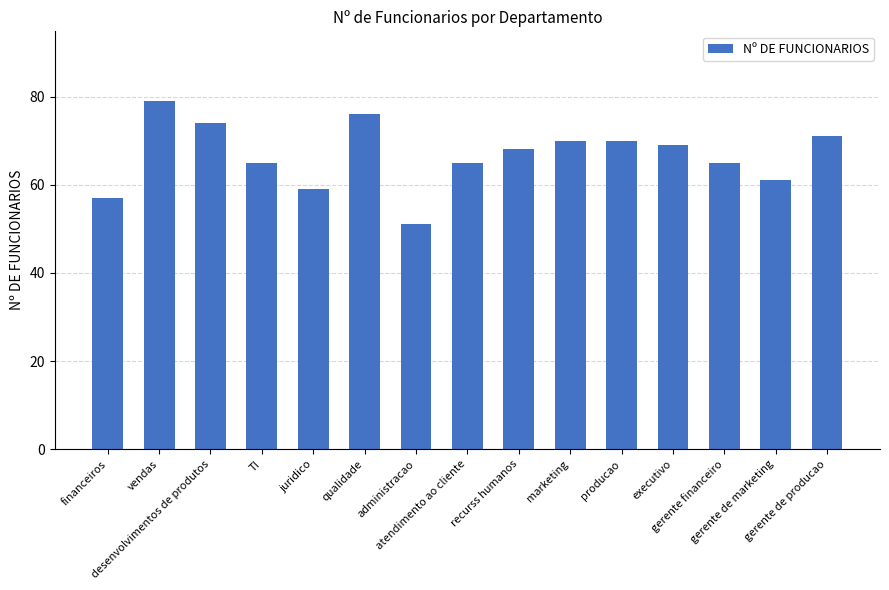

Reading left to right, extract all data points from this chart.

57	79	74	65	59	76	51	65	68	70	70	69	65	61	71